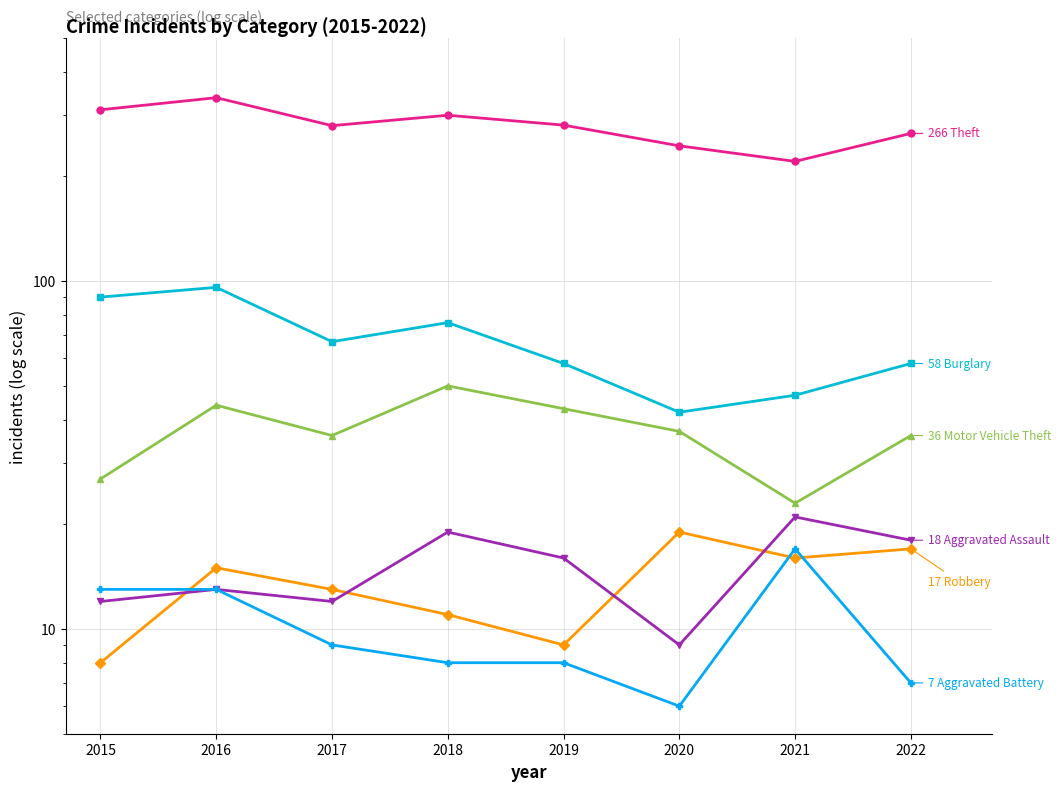

What are all the series names shown in the legend?

Theft, Burglary, Motor Vehicle Theft, Robbery, Aggravated Assault, Aggravated Battery